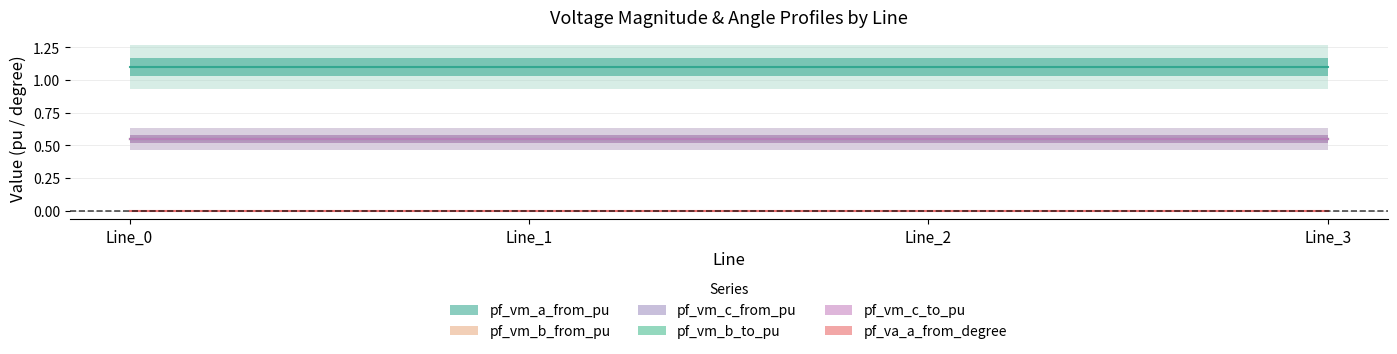

The pf_vm_c_to_pu series shows 0.8 at Line_1. True or false?

False